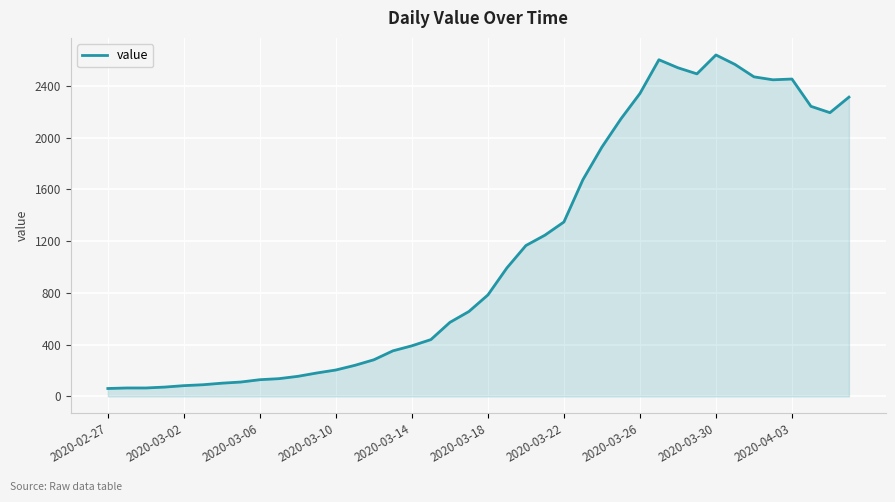

What is the maximum value shown in the chart?

2639